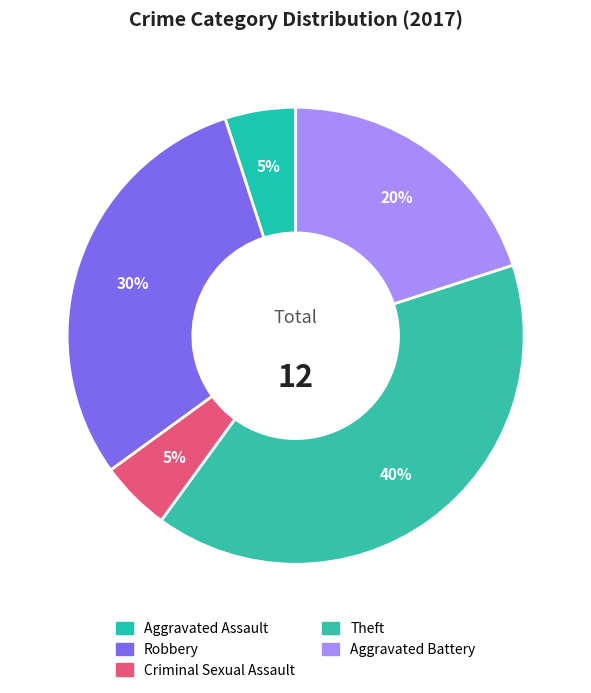

What is the change in value from Robbery to Aggravated Battery?

-2